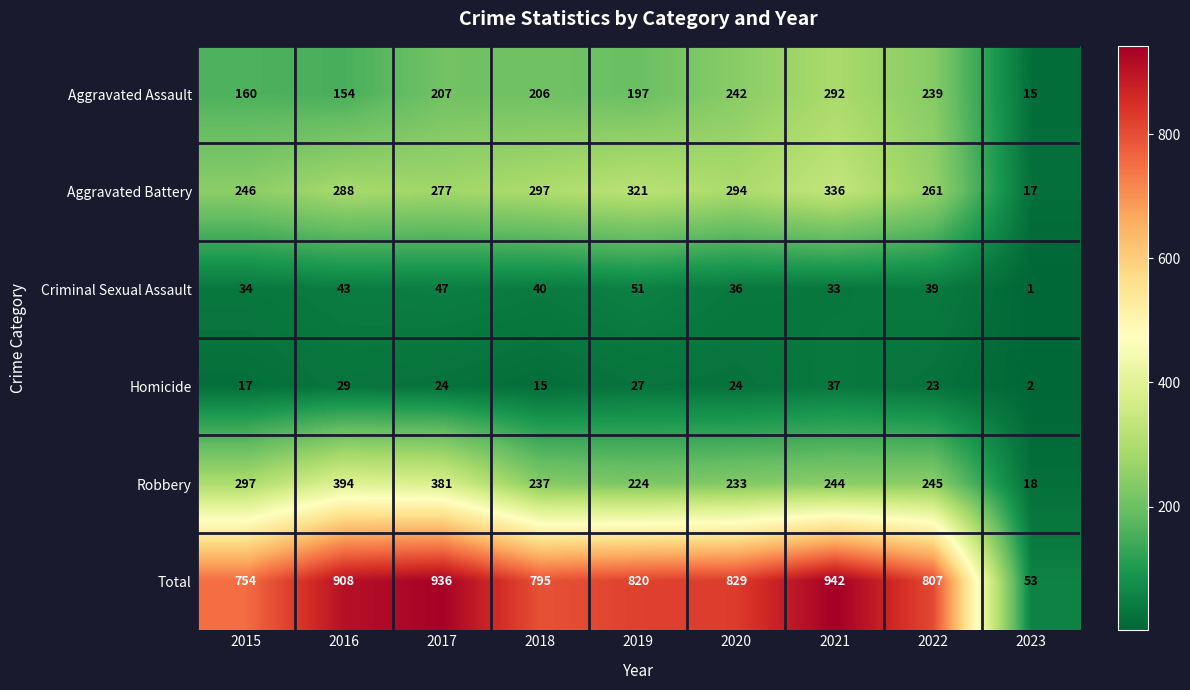

Rank the series by their maximum value, from highest to lowest.

Total, Robbery, Aggravated Battery, Aggravated Assault, Criminal Sexual Assault, Homicide